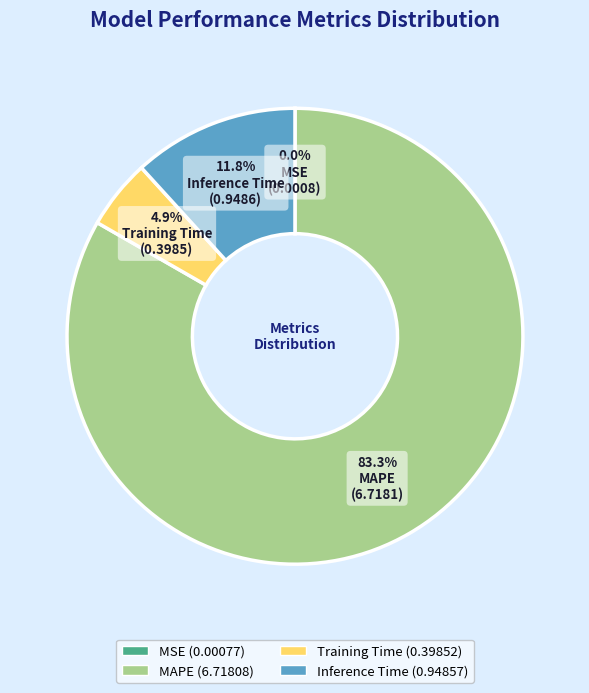

What is the majority slice?

MAPE